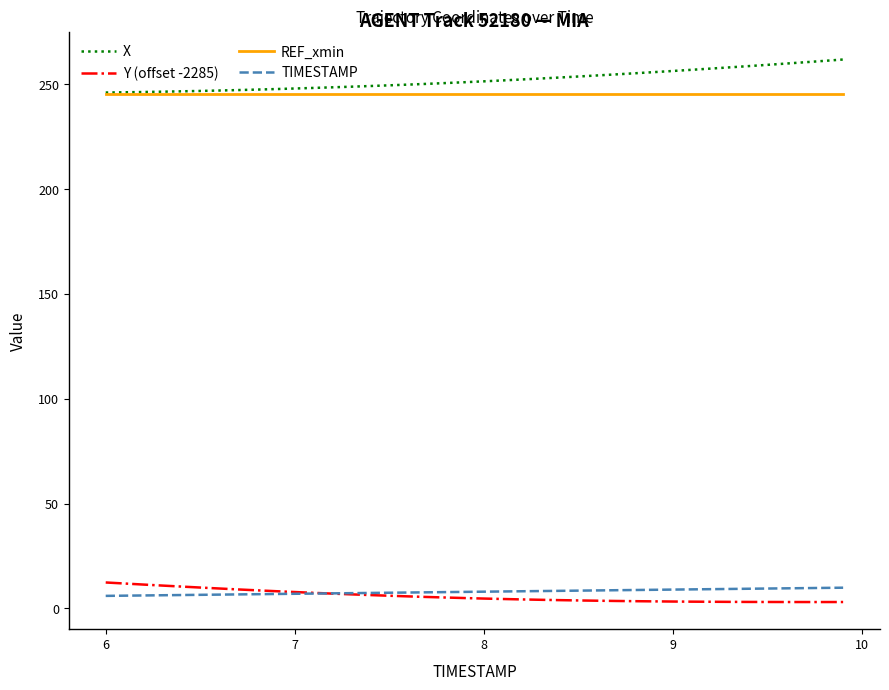

What is the maximum value for TIMESTAMP?

9.9